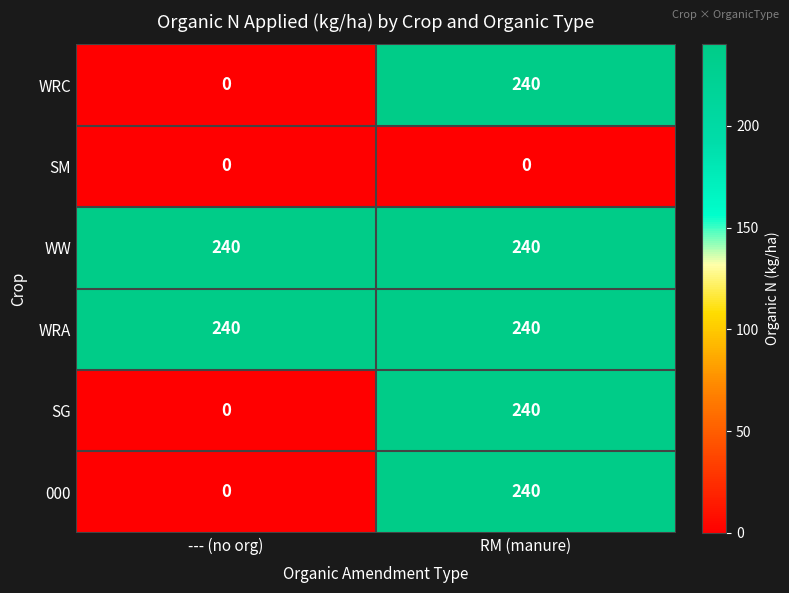

What is the approximate value of 000 at RM (manure), to the nearest 50?

250